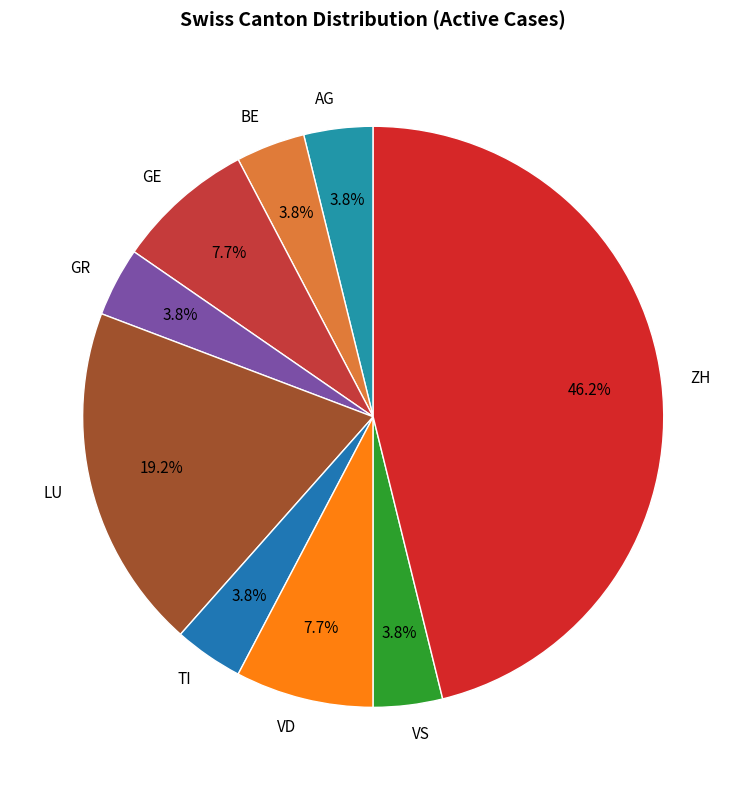

How many slices are in this pie chart?

9